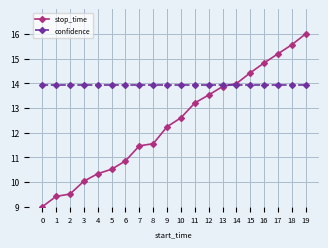

What is the lowest value of the stop_time series?

9.0